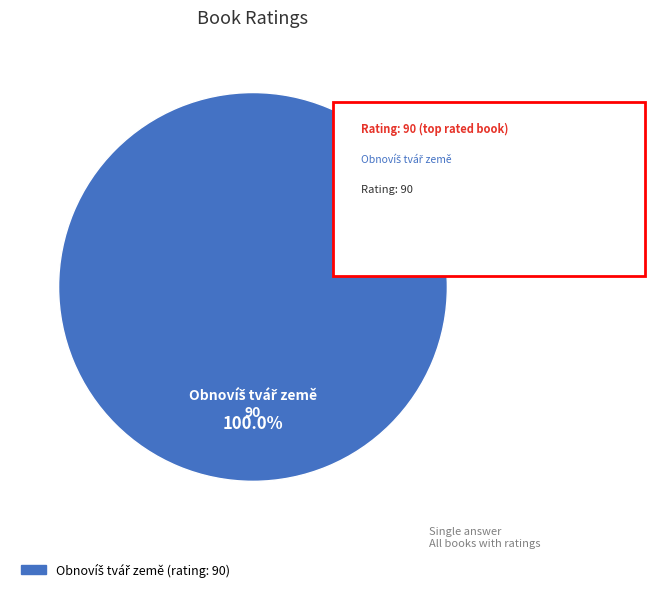

Is there any slice that represents more than half of the pie?

Yes